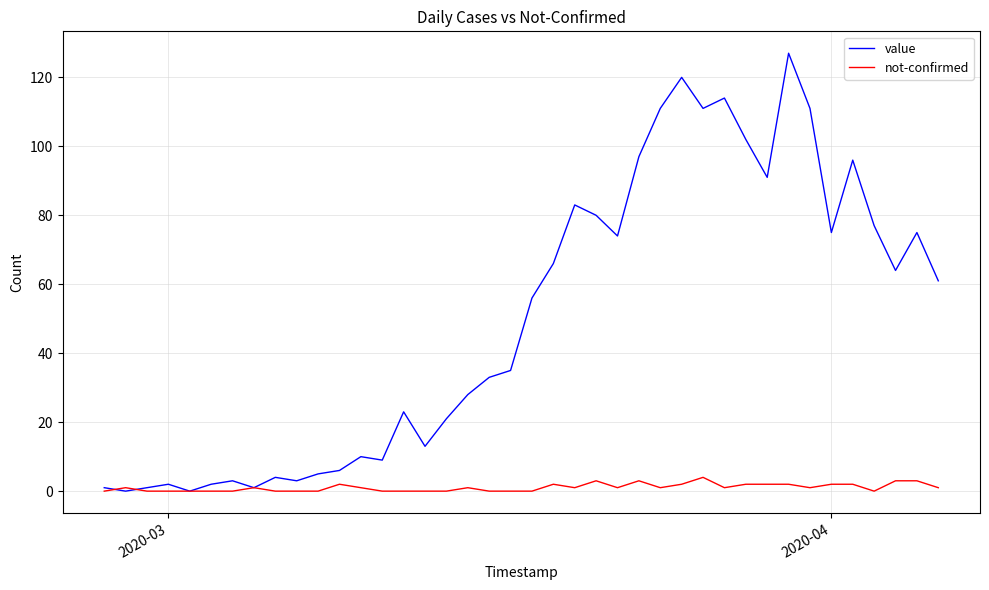

List the series in order of their peak value, highest first.

value, not-confirmed